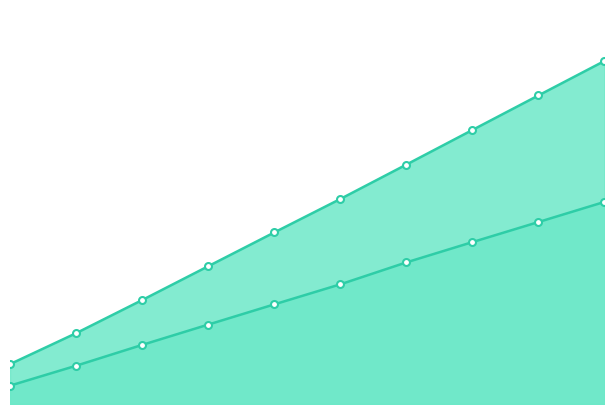

True or false: points_A has a value of 7.4 at 4.

True